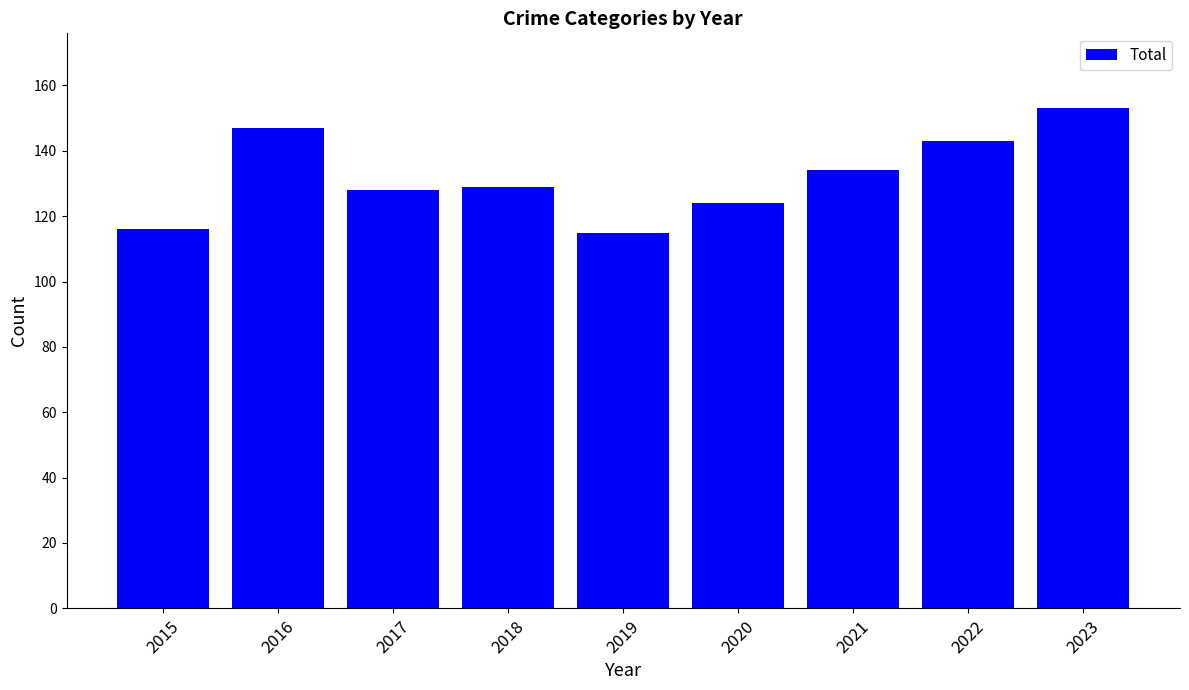

Between 2023 and 2020, which is larger?

2023